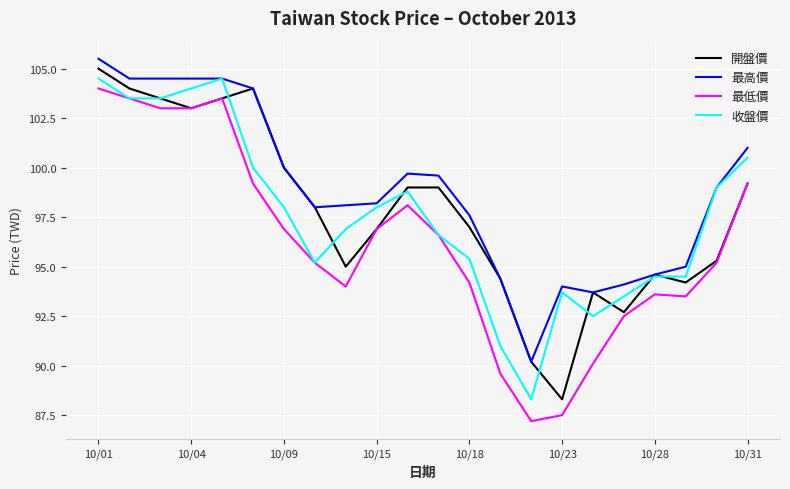

Reading right to left, extract all data points from this chart.

開盤價: 99.2	95.3	94.2	94.6	92.7	93.7	88.3	90.2	94.4	97.0	99.0	99.0	96.9	95.0	98.0	100.0	104.0	103.5	103.0	103.5	104.0	105.0
最高價: 101.0	99.0	95.0	94.6	94.1	93.7	94.0	90.2	94.4	97.6	99.6	99.7	98.2	98.1	98.0	100.0	104.0	104.5	104.5	104.5	104.5	105.5
最低價: 99.2	95.2	93.5	93.6	92.5	90.1	87.5	87.2	89.6	94.2	96.6	98.1	96.9	94.0	95.2	96.9	99.2	103.5	103.0	103.0	103.5	104.0
收盤價: 100.5	99.0	94.5	94.5	93.5	92.5	93.7	88.3	91.0	95.4	96.6	98.8	98.0	96.9	95.2	98.0	100.0	104.5	104.0	103.5	103.5	104.5